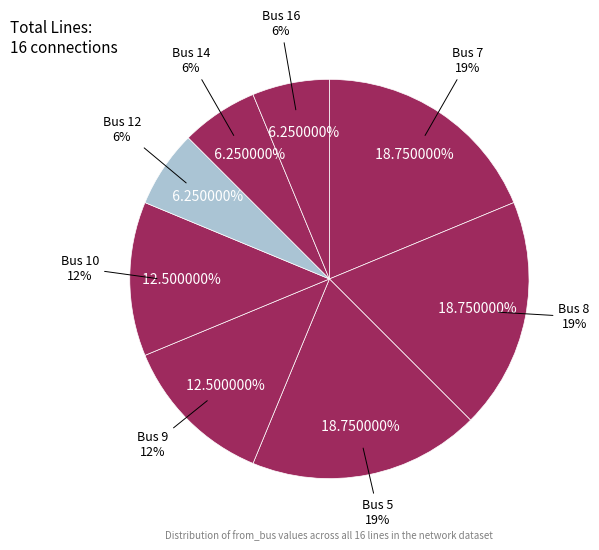

Between 8 and 5, which is larger?

8